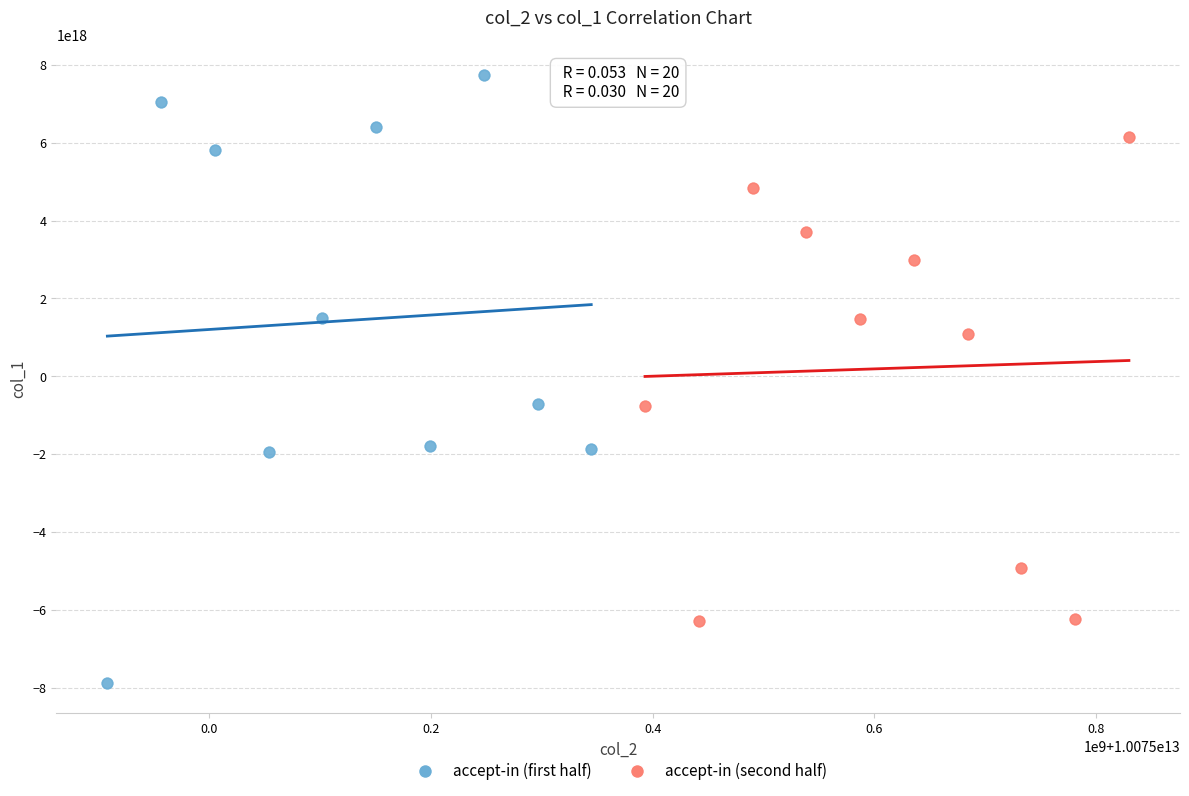

Which series has the largest Y range (max minus min)?

accept-in (first half)